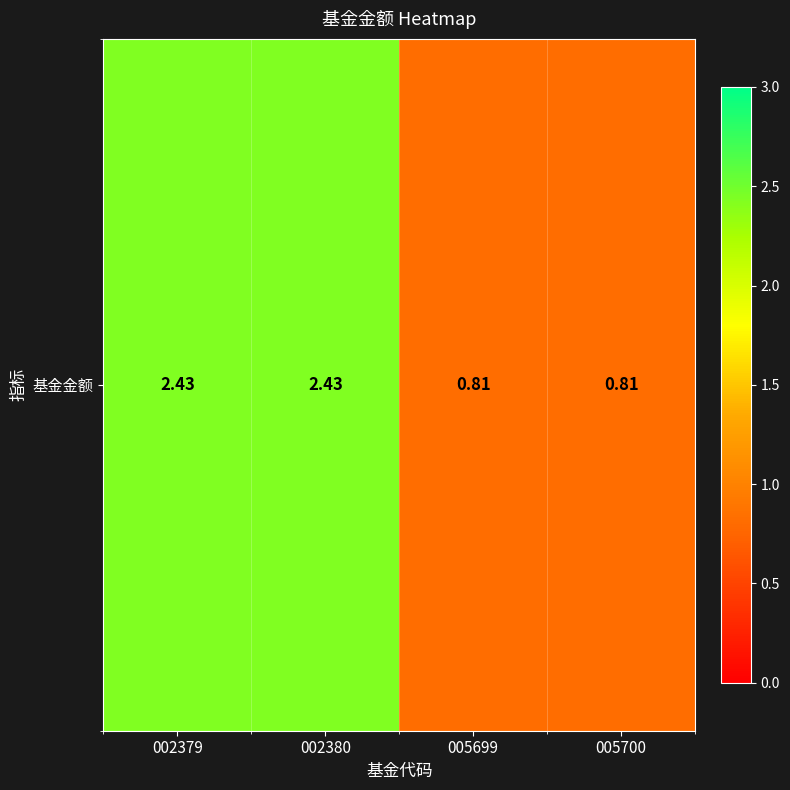

Rank the categories by value from lowest to highest.

005699, 005700, 002379, 002380